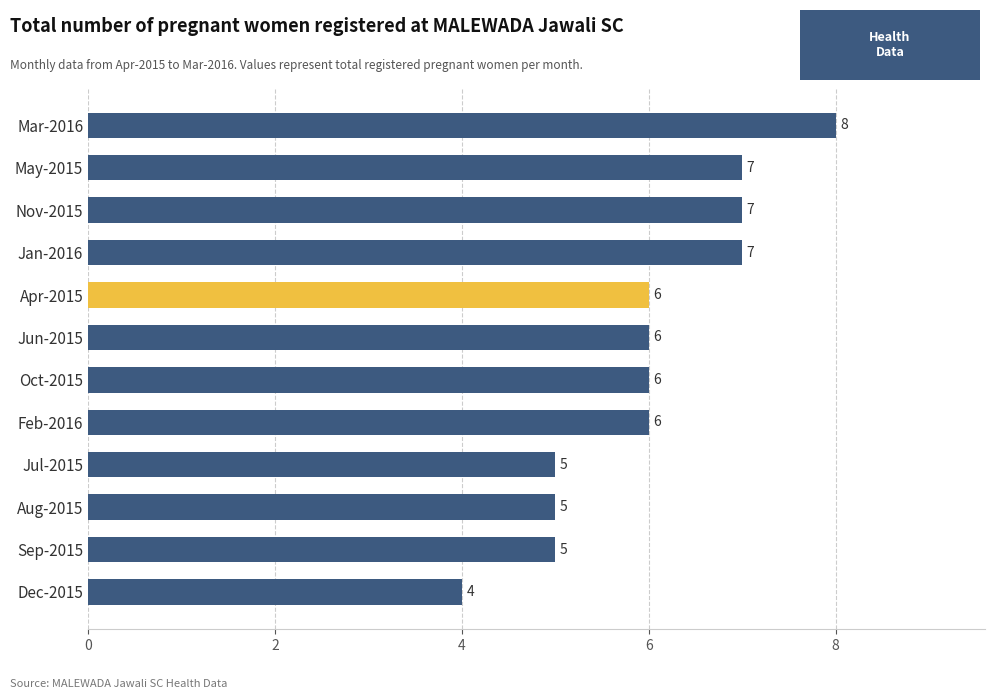

What is the value of the 12th bar from the top?

4